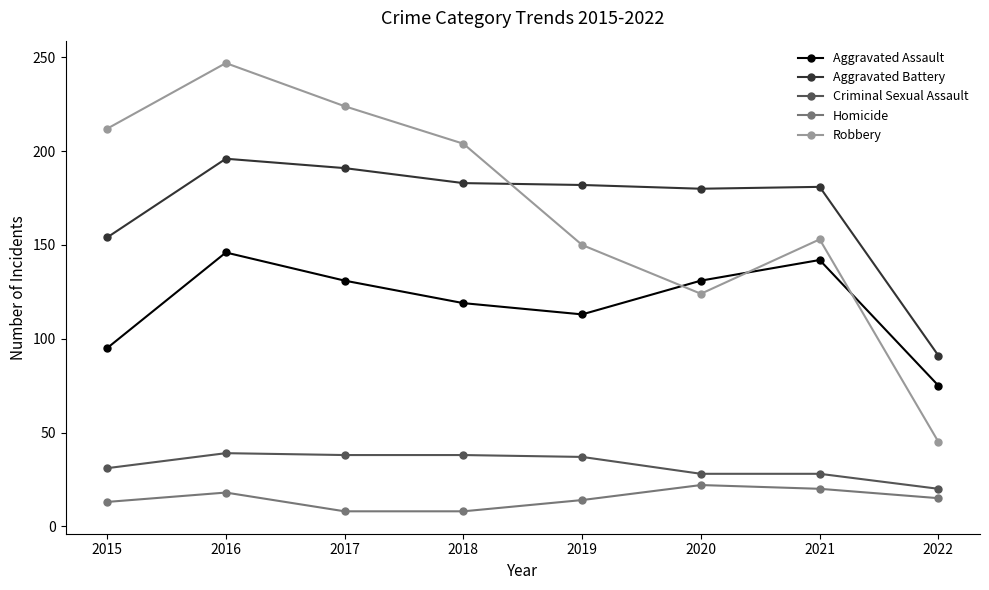

Which series has the widest spread of values?

Robbery